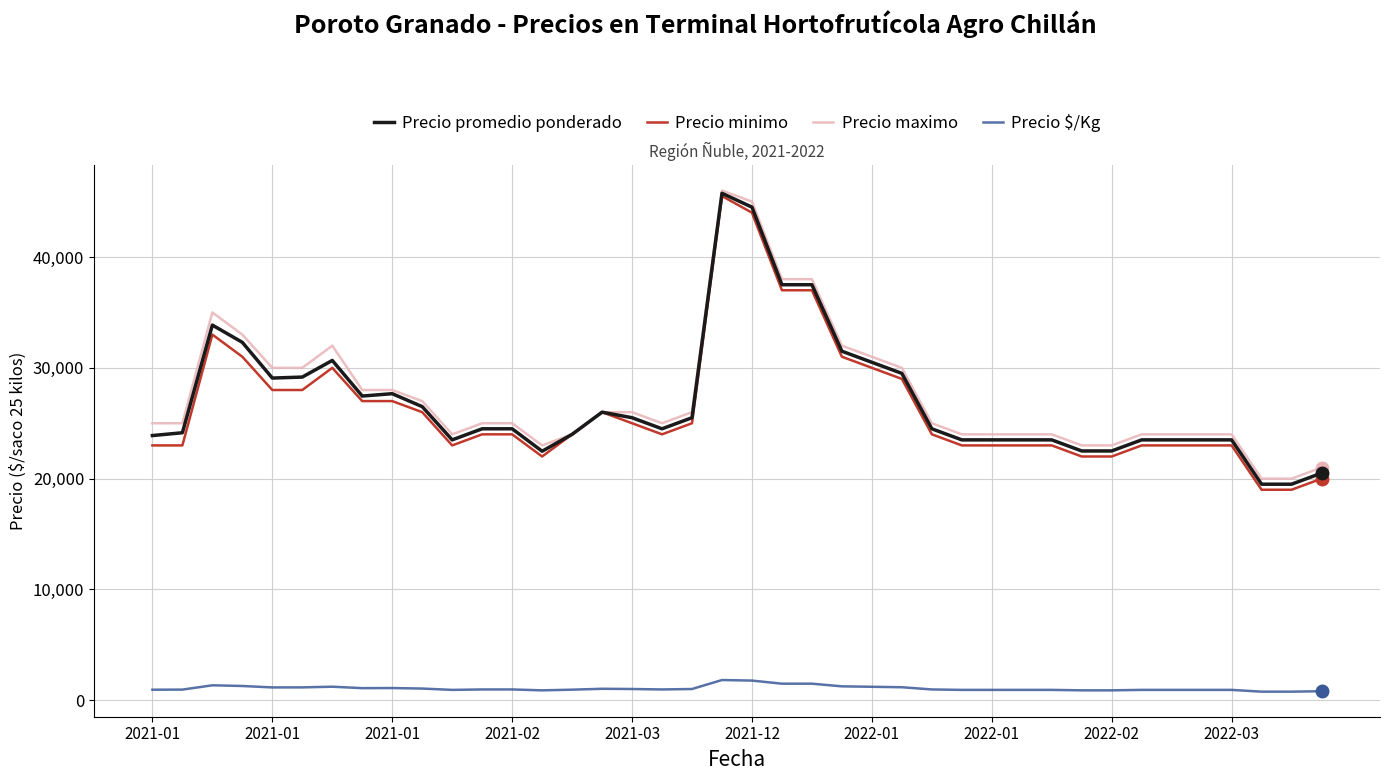

True or false: Precio $/Kg and Precio maximo intersect in this chart.

False